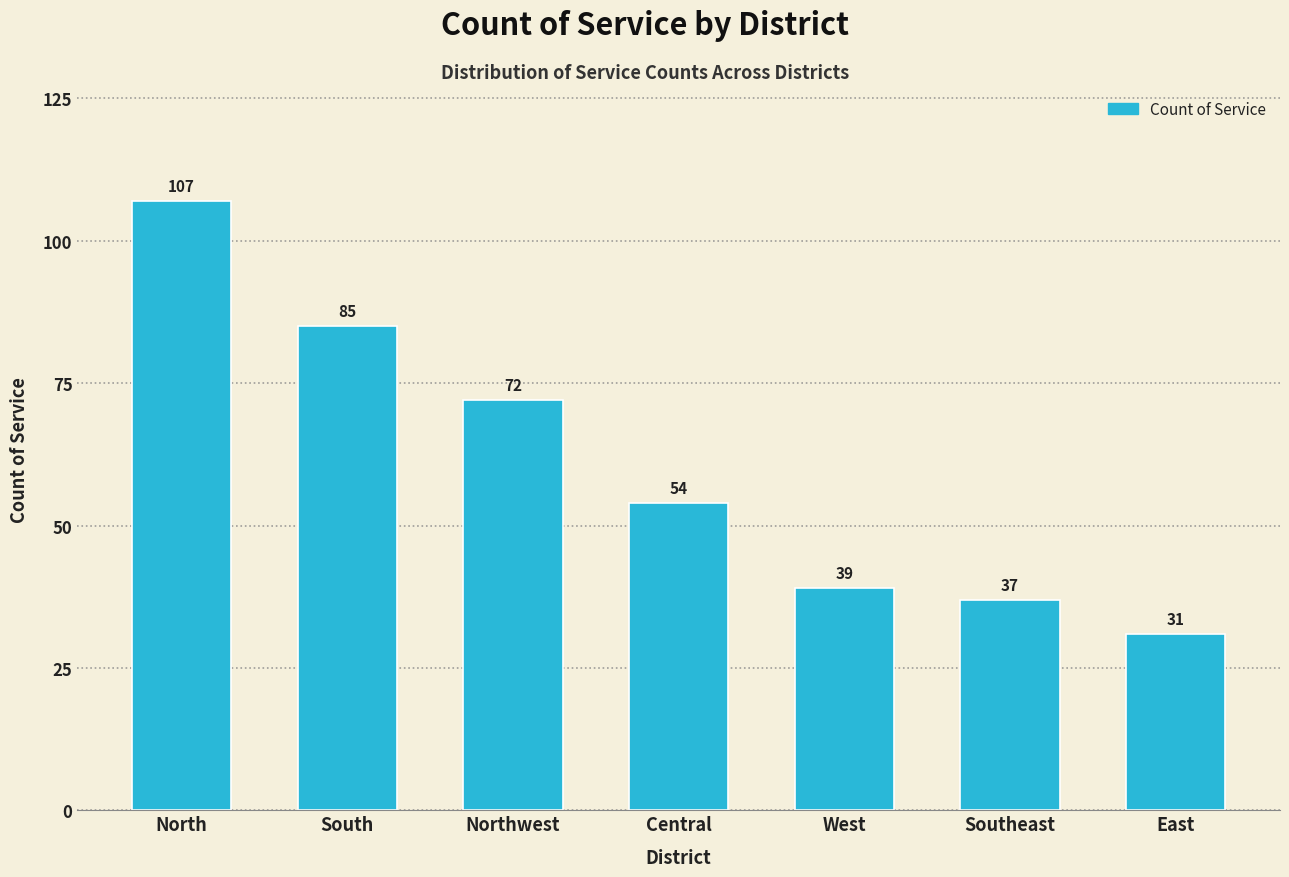

Reading right to left, transcribe all the data shown in this chart.

31	37	39	54	72	85	107